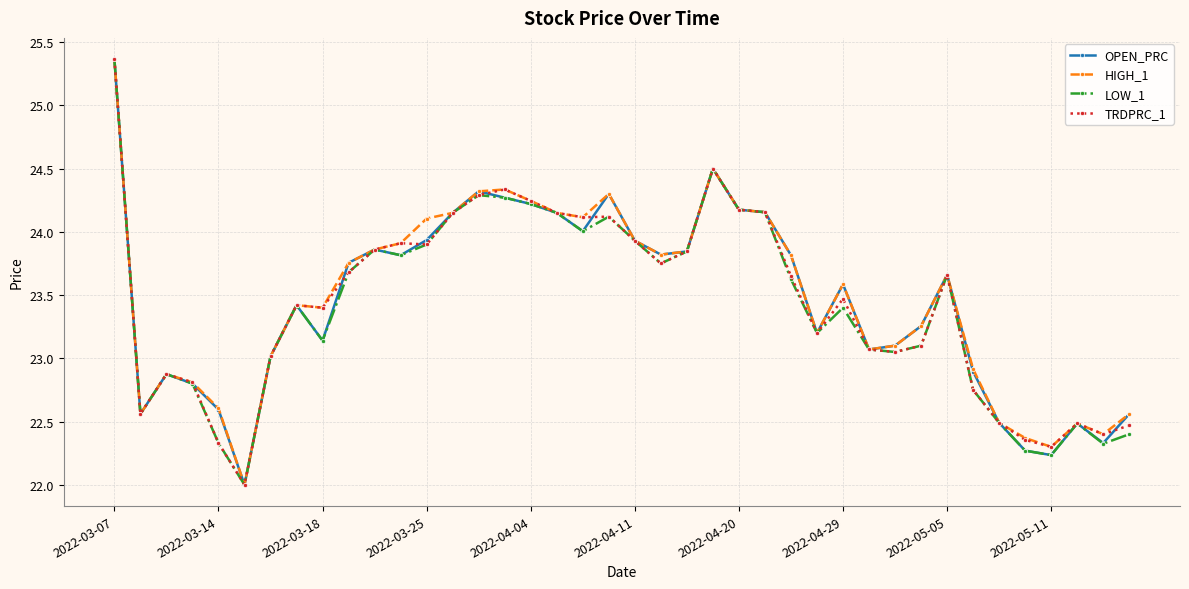

What is the highest value of the OPEN_PRC series?

25.4